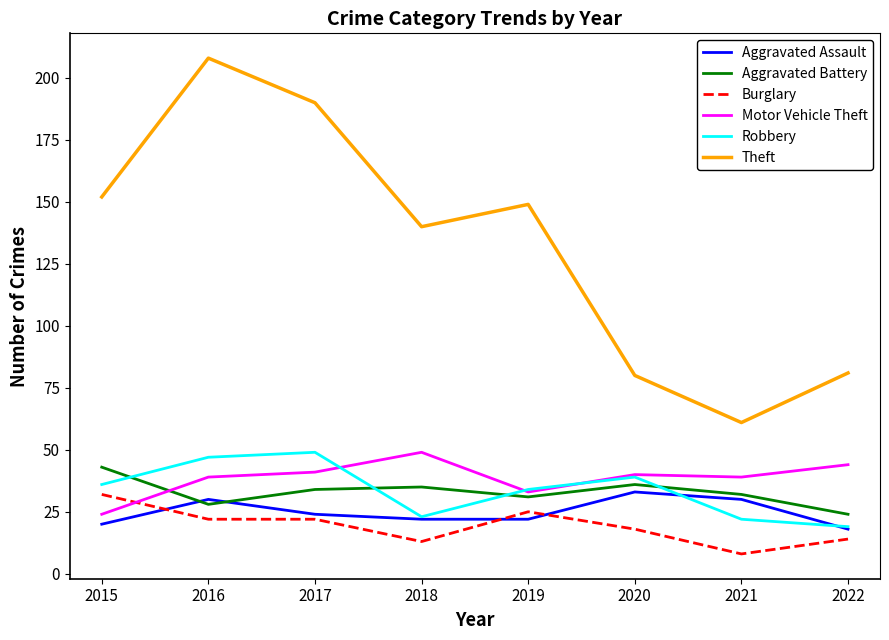

Is it true that Aggravated Assault equals 10 at 2015?

False